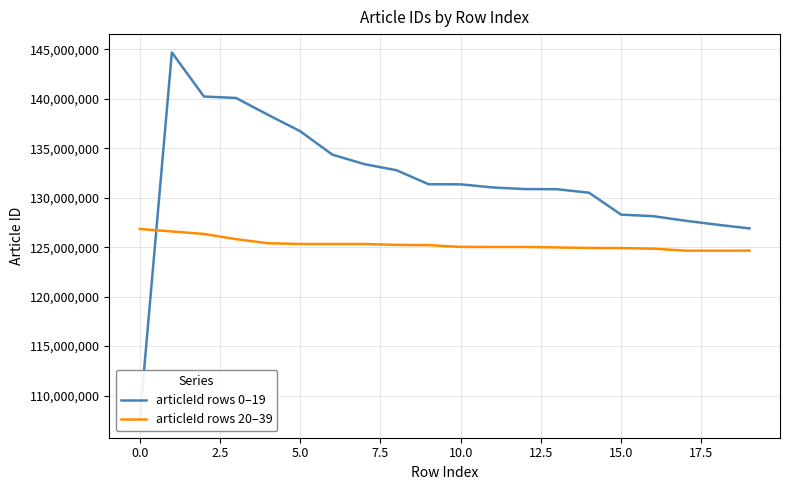

What is the label of the 14th point from the left?

13